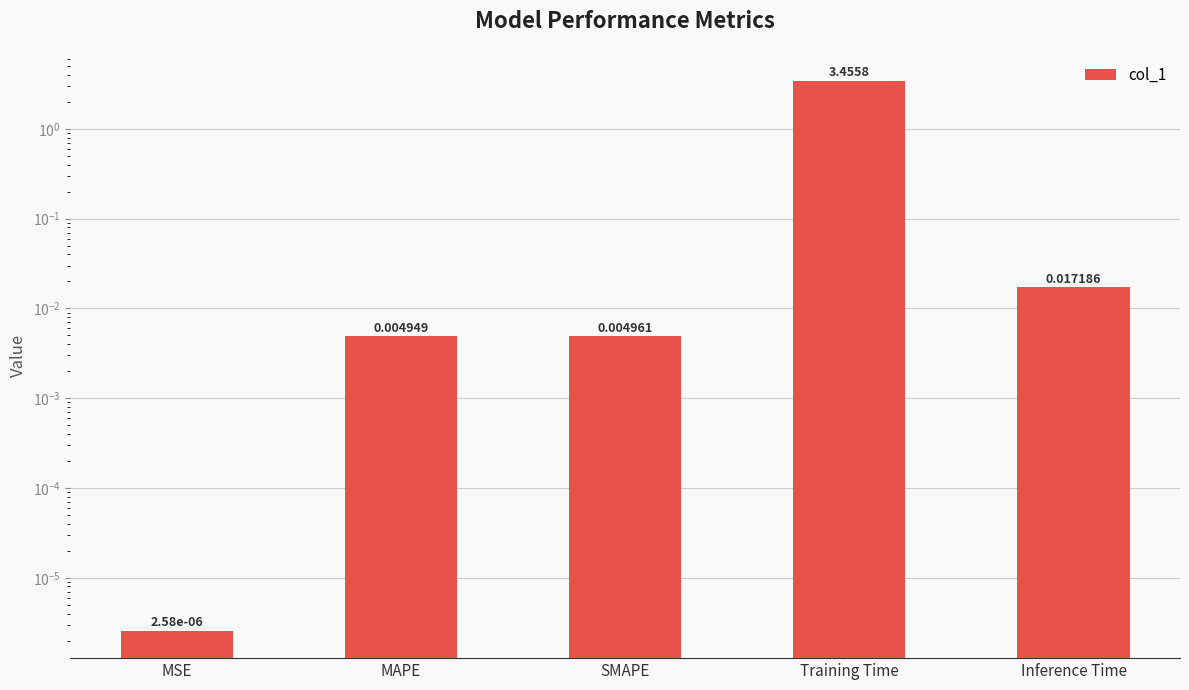

At which category does the chart reach its minimum across all series?

MSE